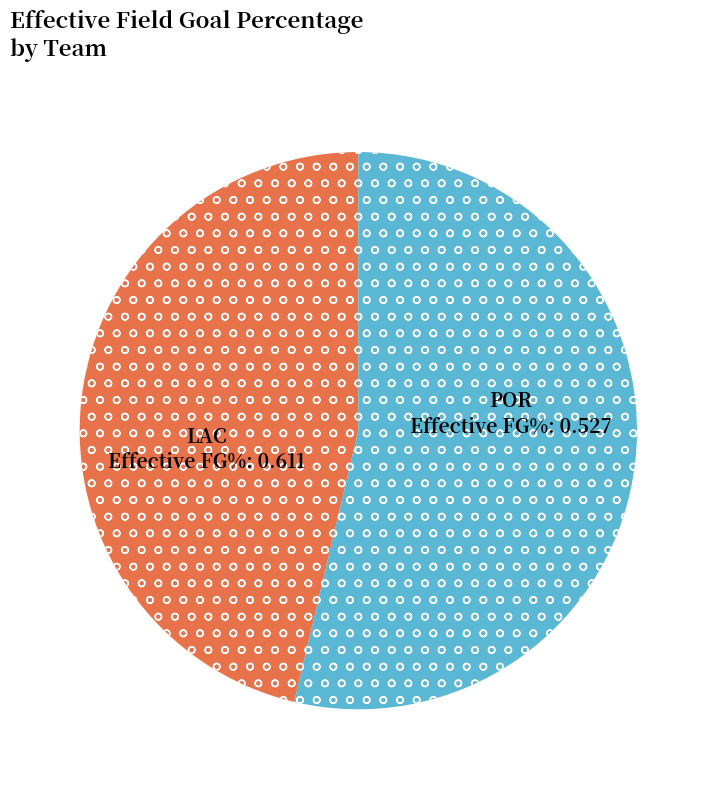

Does any single category account for the majority?

Yes